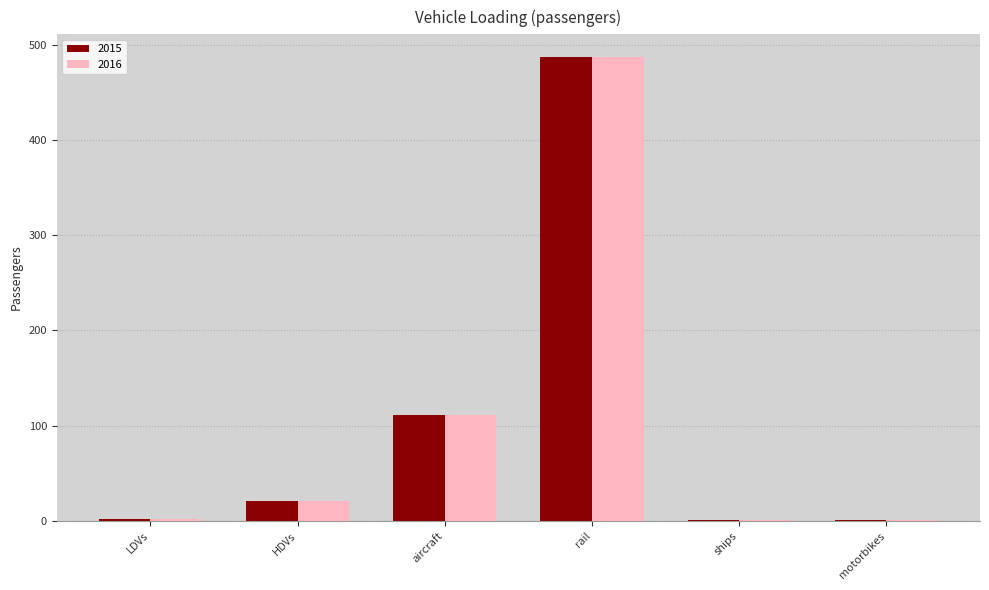

At which label is 2015 closest to 243?

aircraft